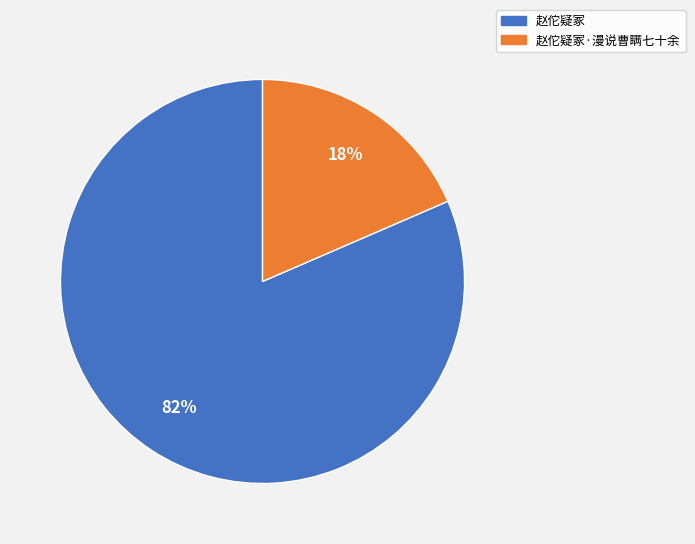

Which slice is the smallest?

赵佗疑冢·漫说曹瞒七十余